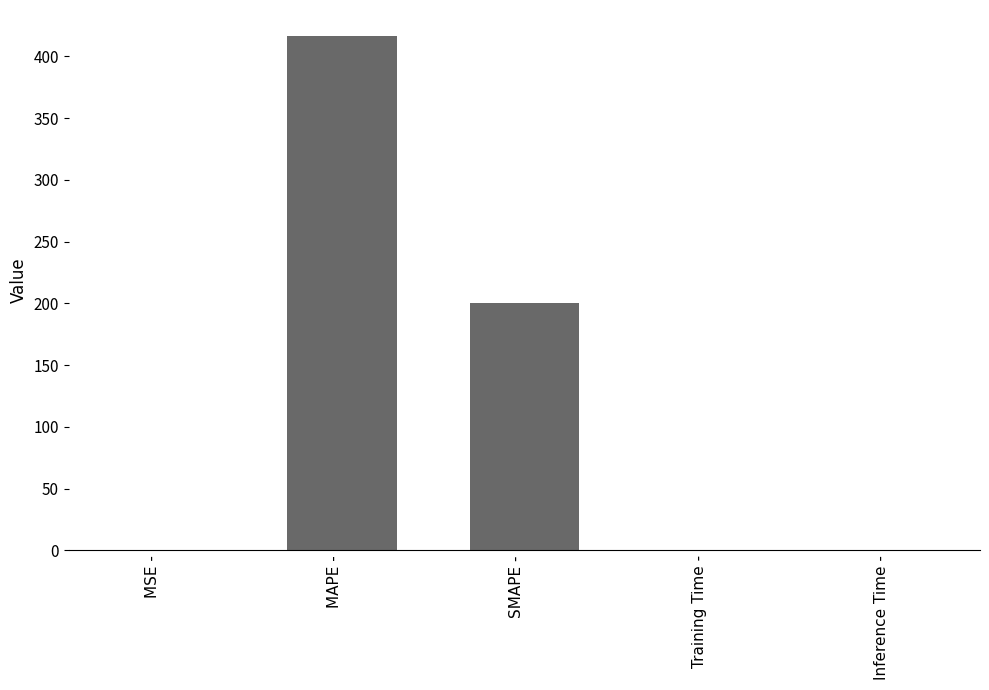

What is the maximum value shown in the chart?

416.7